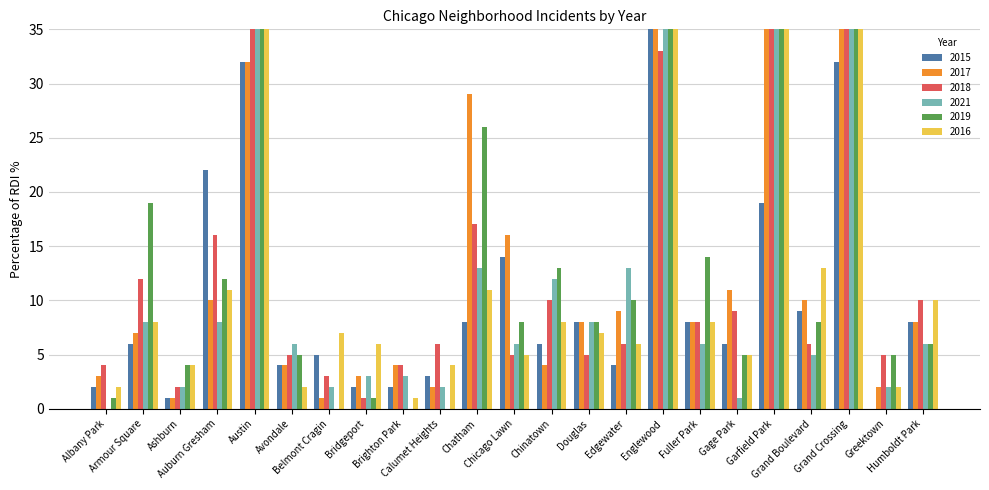

At which label is 2021 closest to 31?

Grand Crossing